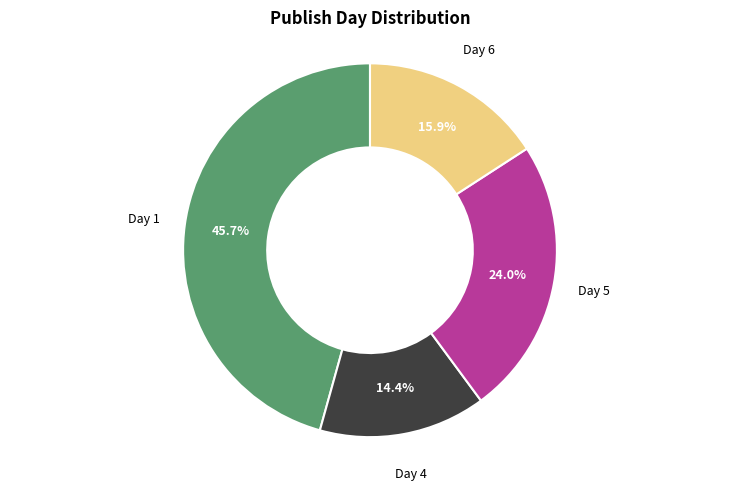

Combined, do Day 1 and Day 4 account for over 50%?

Yes